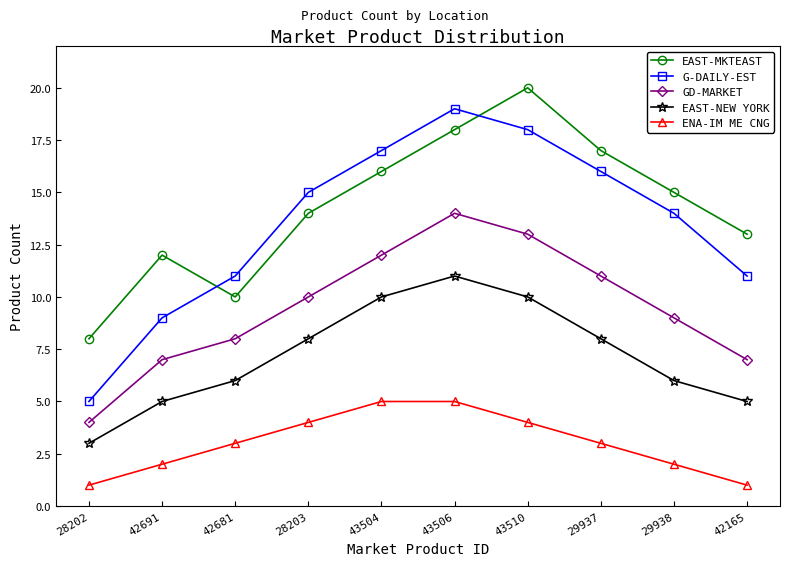

How many data points does each series have?

10